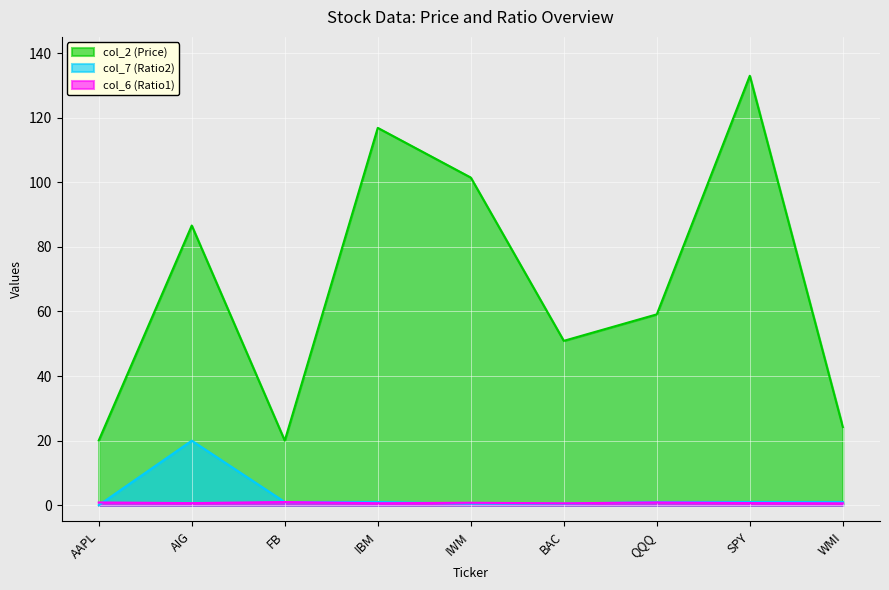

True or false: col_2 has more than 1 interior local peaks.

True